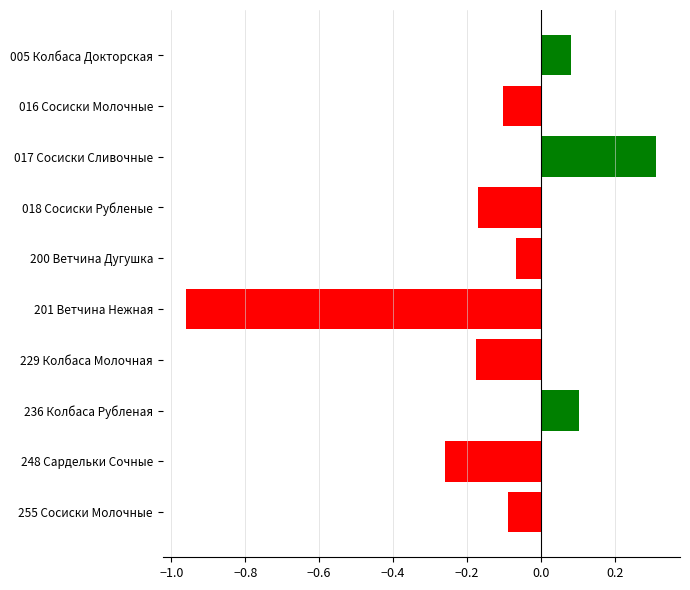

What is the change in value from 018 Сосиски Рубленые to 236 Колбаса Рубленая?

+0.3